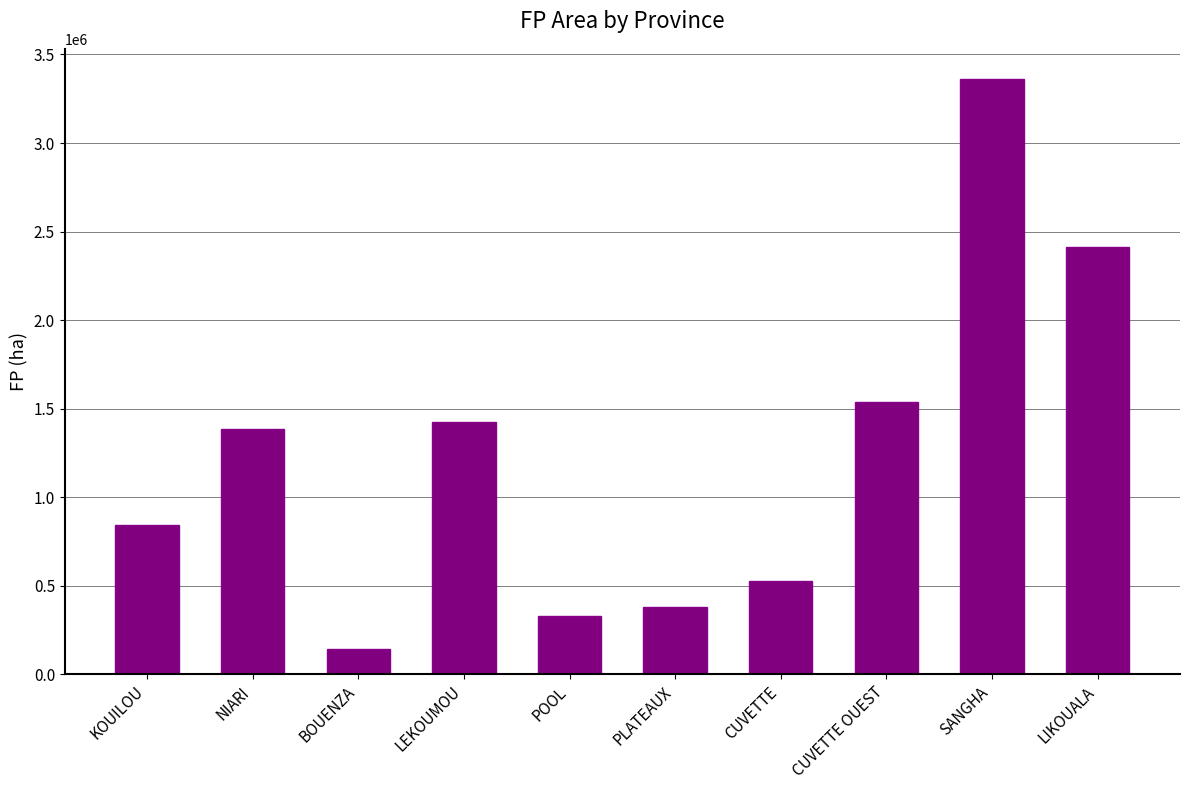

What is the difference between the values at NIARI and CUVETTE OUEST?

151016.9